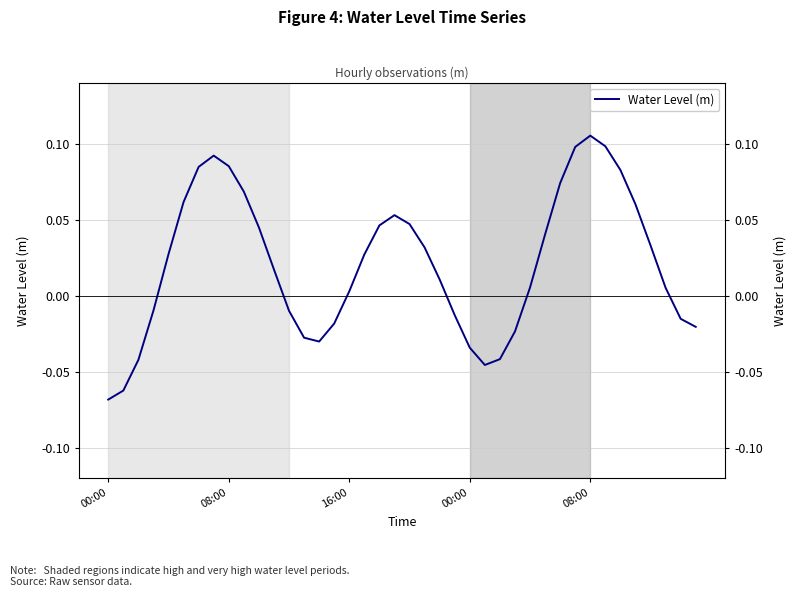

Which has a higher value, 37 or 26?

37